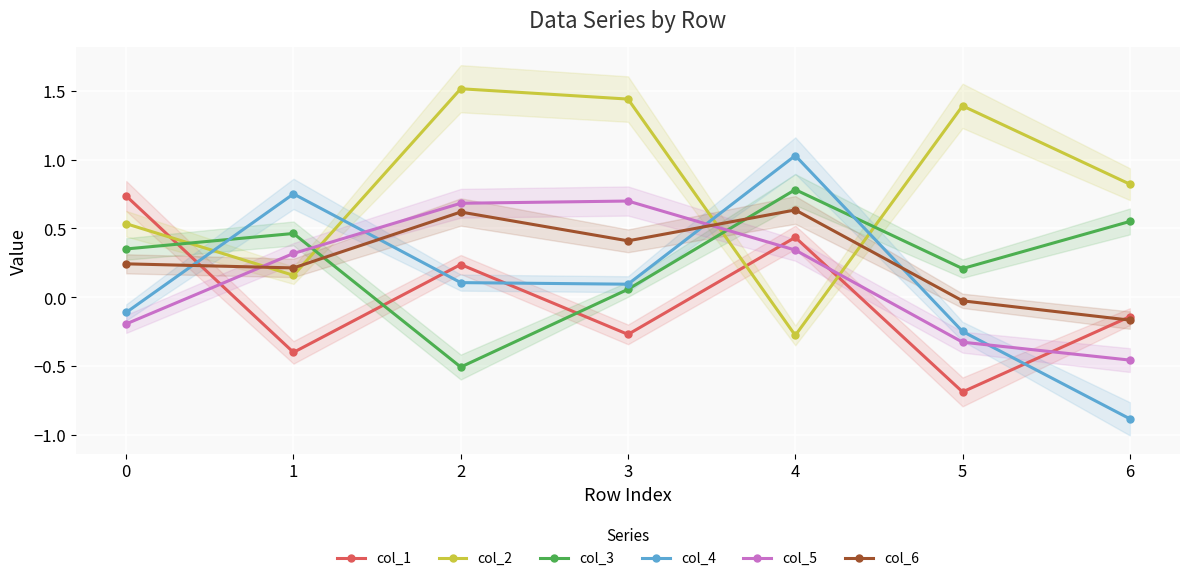

Is it true that col_5 equals 0.3 at 2?

False